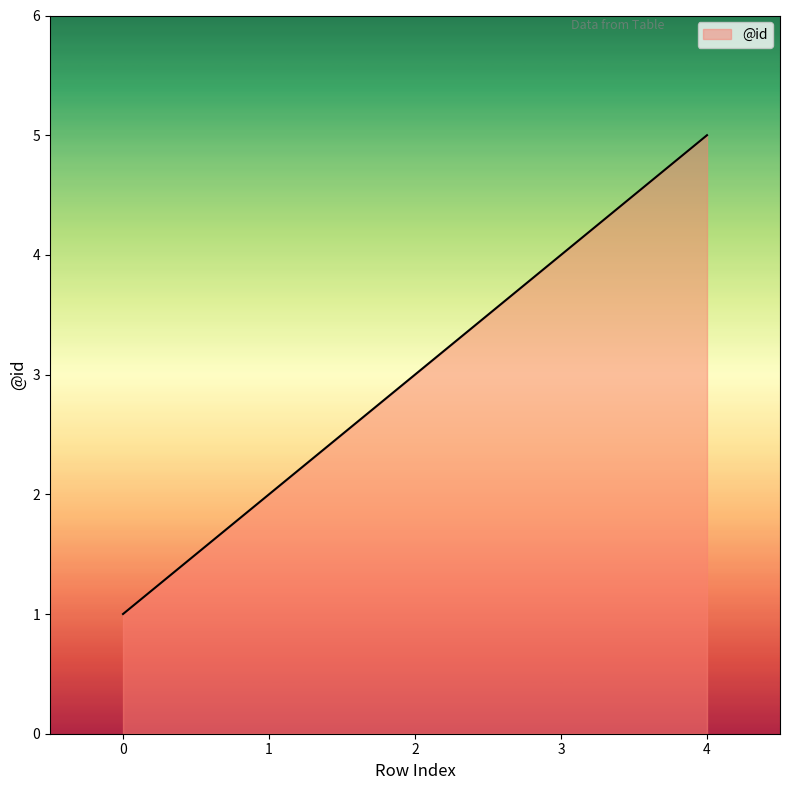

The chart shows a value of 3 at 2. True or false?

True